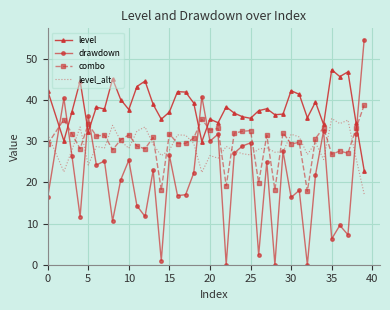

How many series are shown in this chart?

4